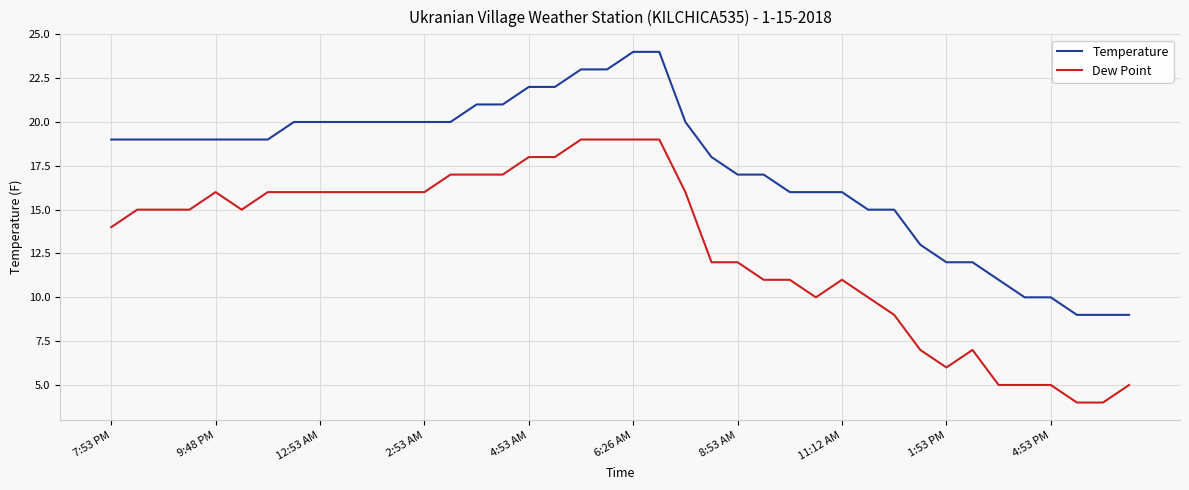

Reading right to left, extract all data points from this chart.

Temperature: 9	9	9	10	10	11	12	12	13	15	15	16	16	16	17	17	18	20	24	24	23	23	22	22	21	21	20	20	20	20	20	20	20	19	19	19	19	19	19	19
Dew Point: 5	4	4	5	5	5	7	6	7	9	10	11	10	11	11	12	12	16	19	19	19	19	18	18	17	17	17	16	16	16	16	16	16	16	15	16	15	15	15	14